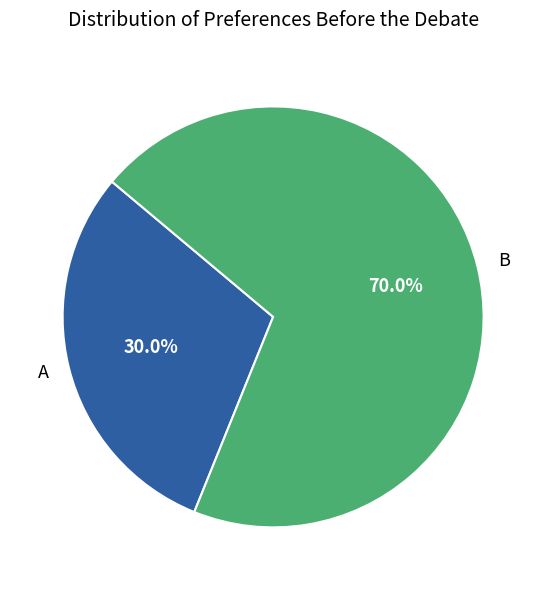

To the nearest percent, what is the difference between the A and B slice percentages?

40%